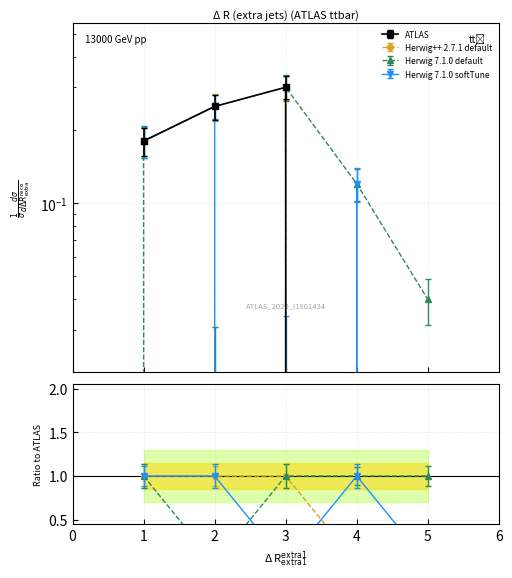

How many intersections are there between Herwig 7.1.0 softTune and Herwig 7.1.0 default?

1